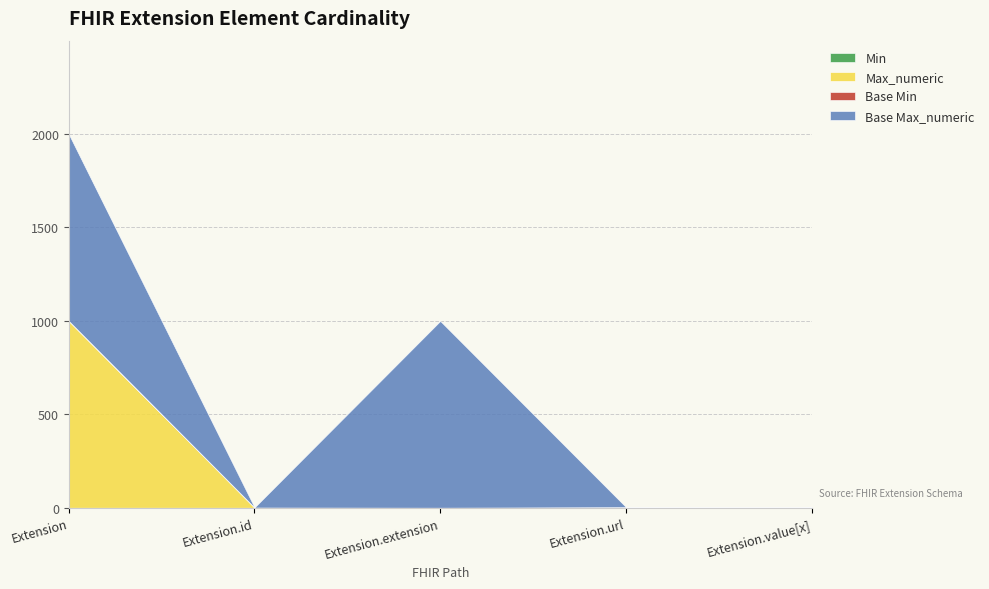

The value of Max_numeric at Extension is 287. True or false?

False